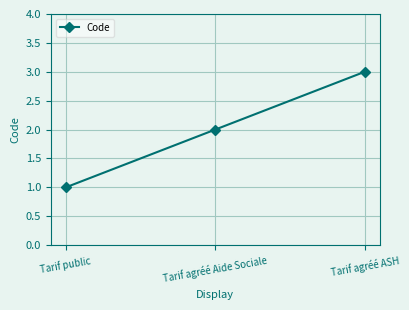

What is the sum of the values at Tarif public and Tarif agréé ASH?

4